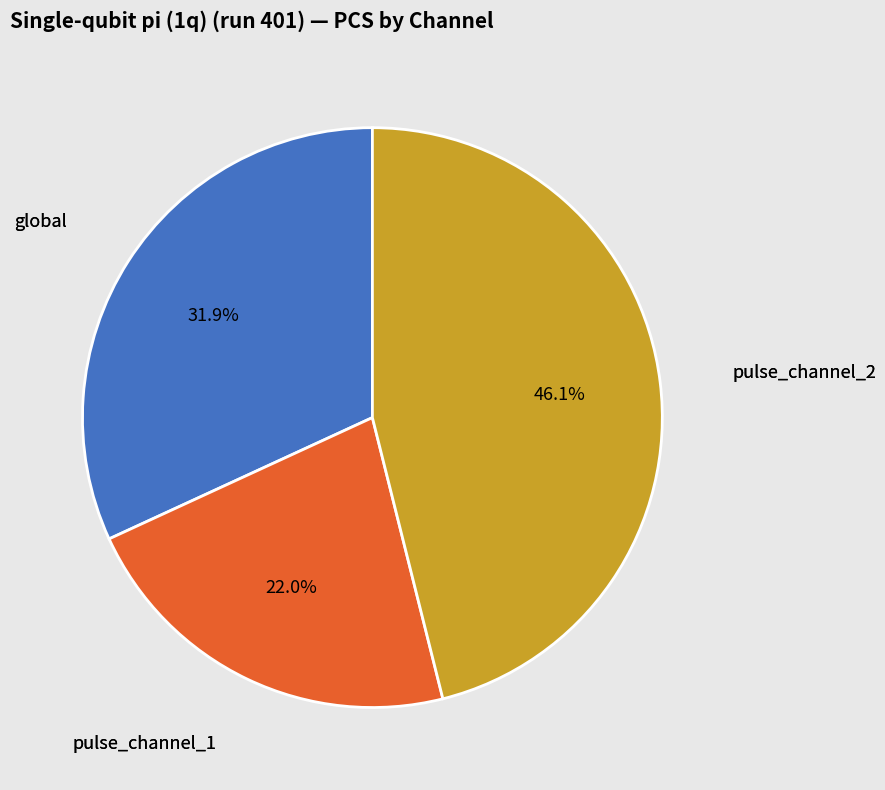

Is there a majority slice in this chart?

No